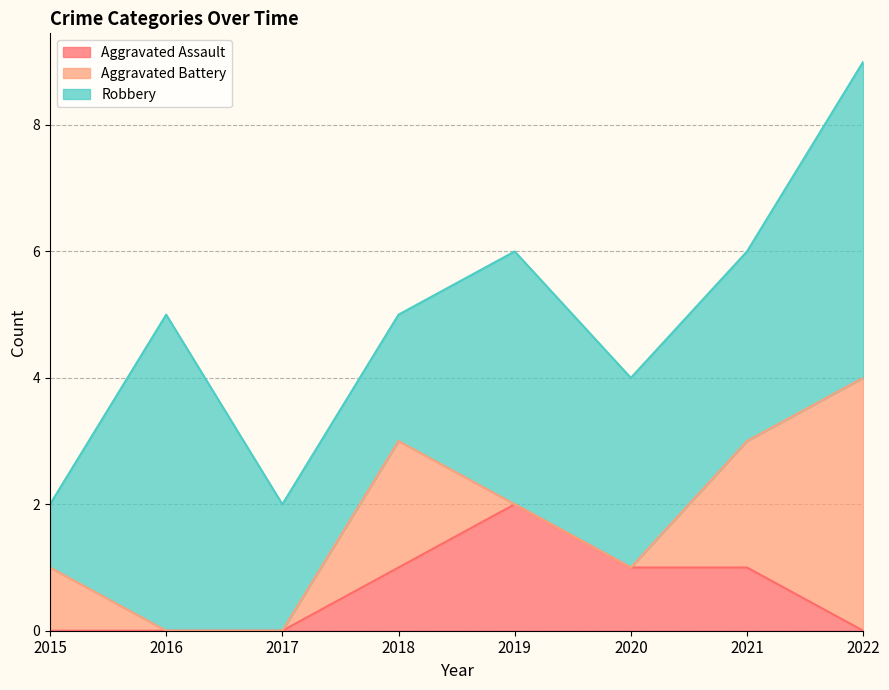

What is the average value of the Aggravated Battery series?

1